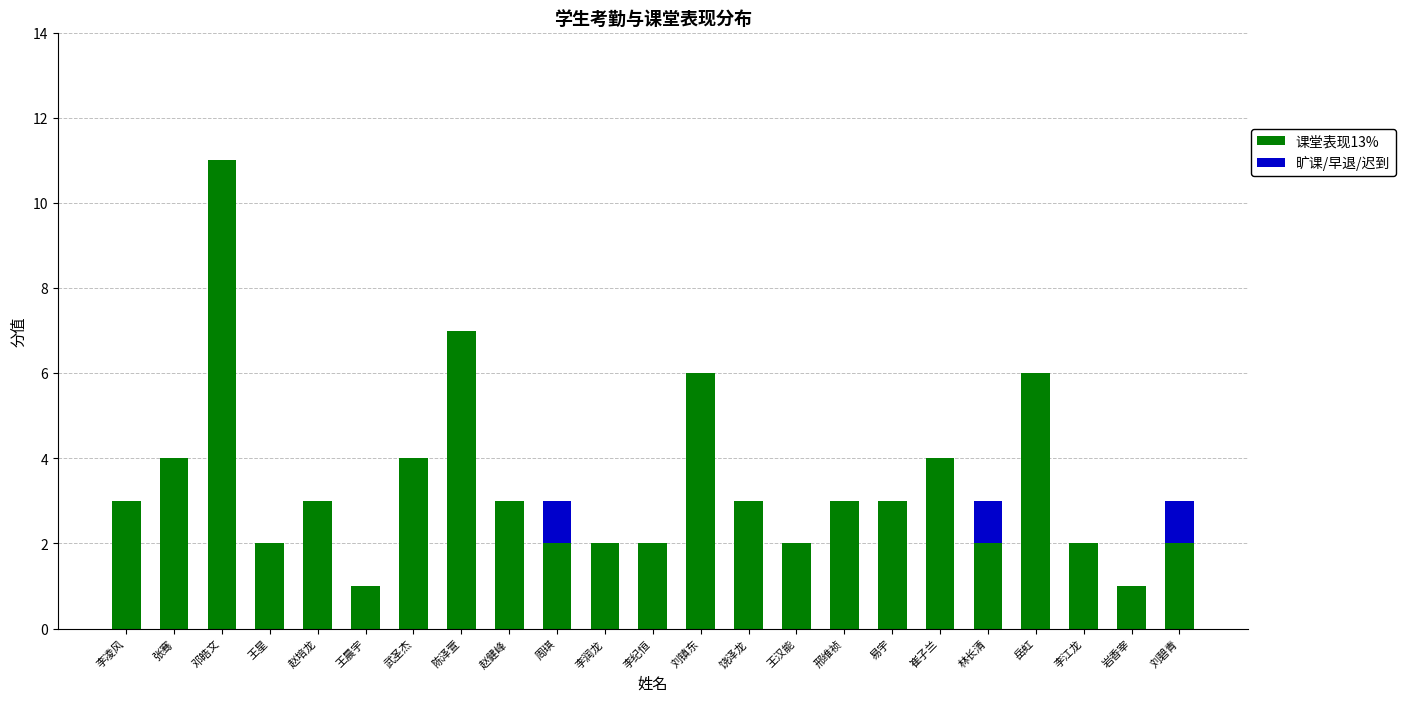

The value of 课堂表现13% at 邓皓文 is 15. True or false?

False